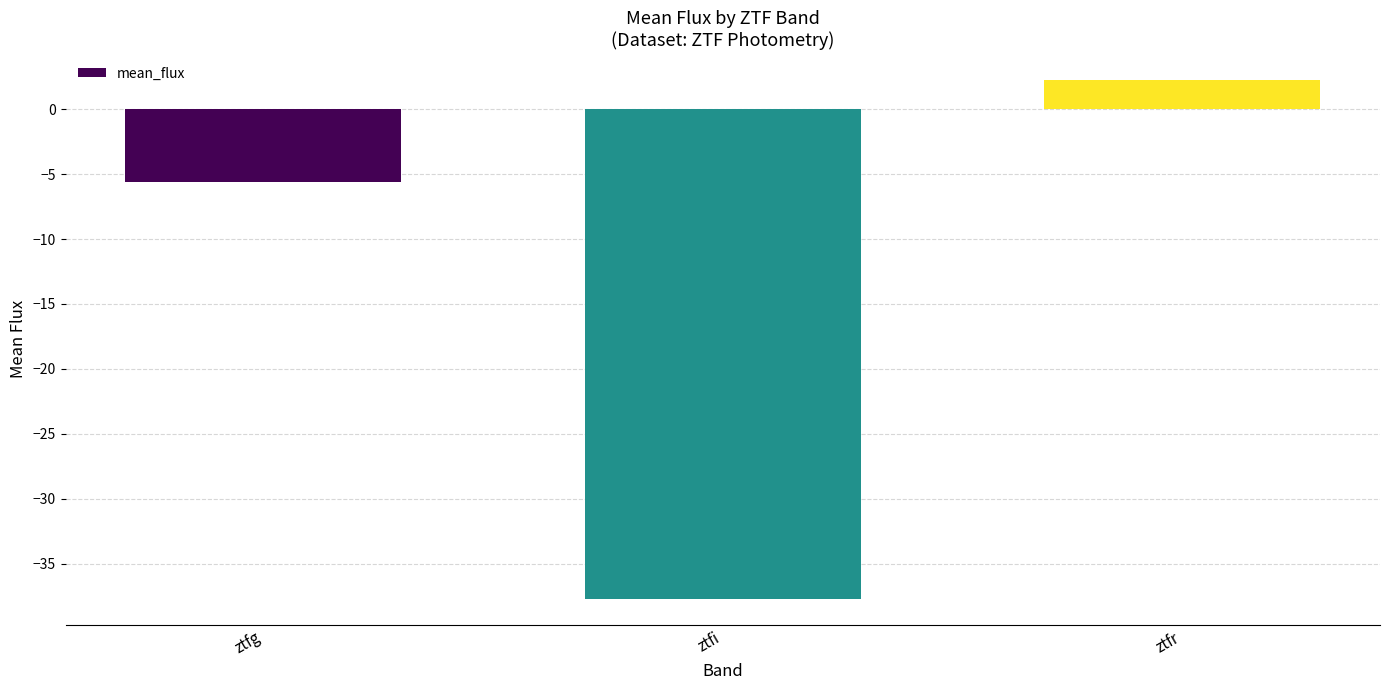

Are the bars horizontal?

No